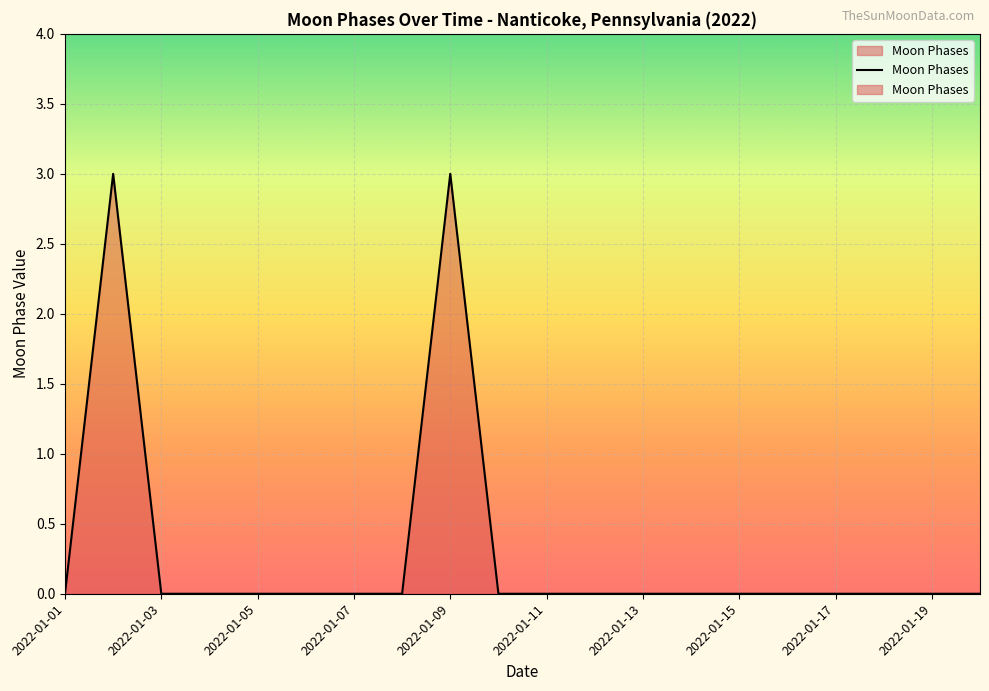

What is the difference between the maximum and minimum values?

3